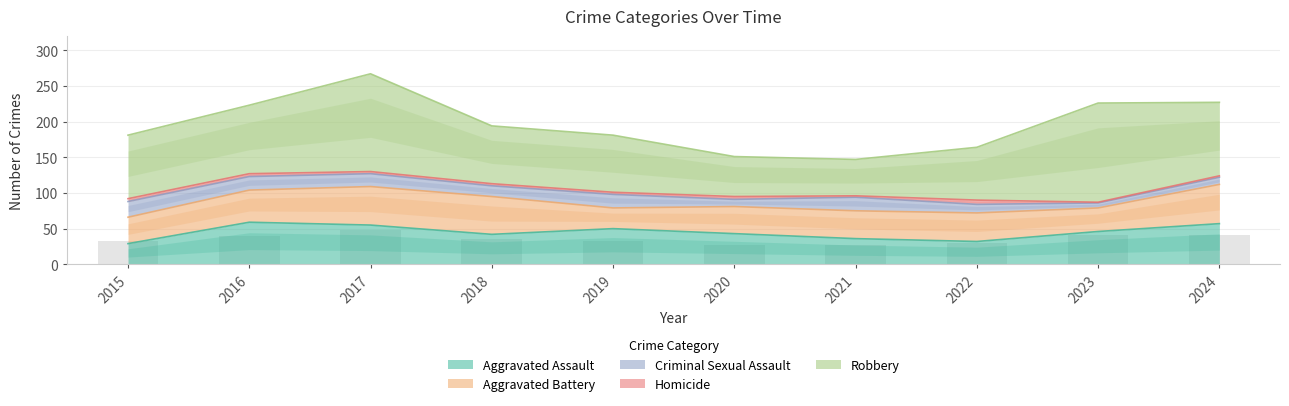

How many distinct data groups are displayed?

5